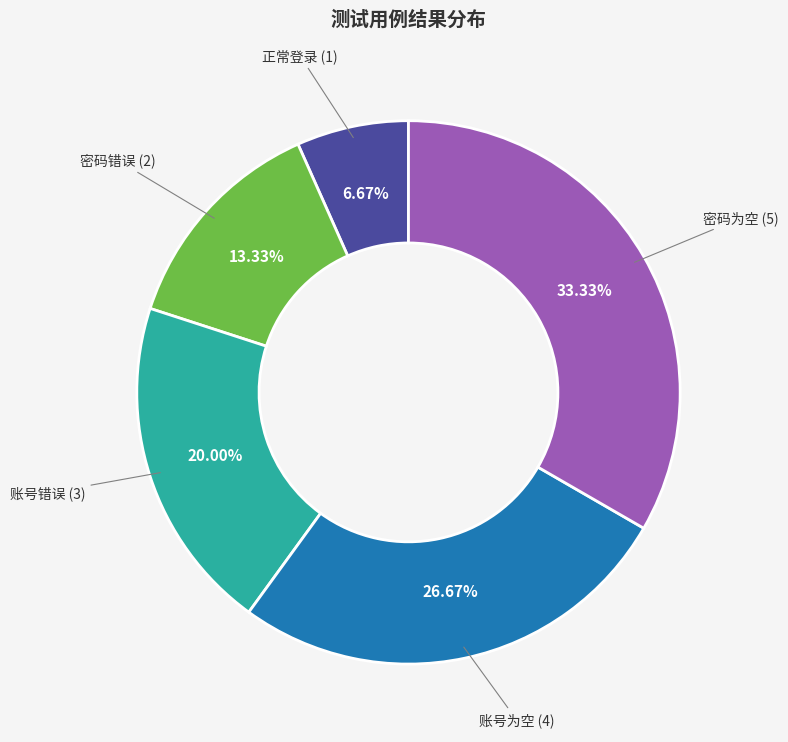

How many slices are in this pie chart?

5